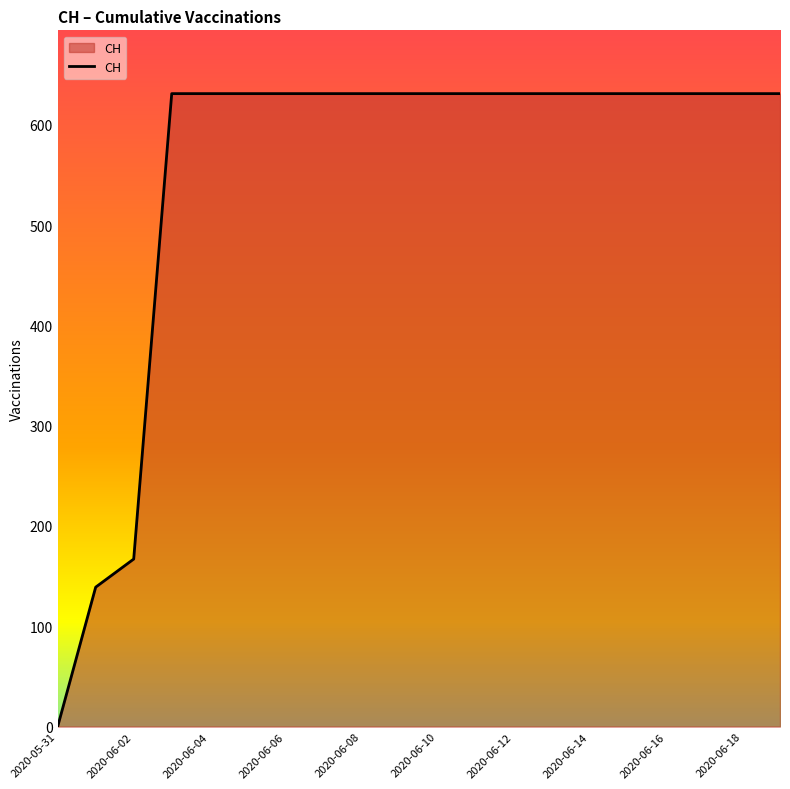

What is the greatest value displayed?

631